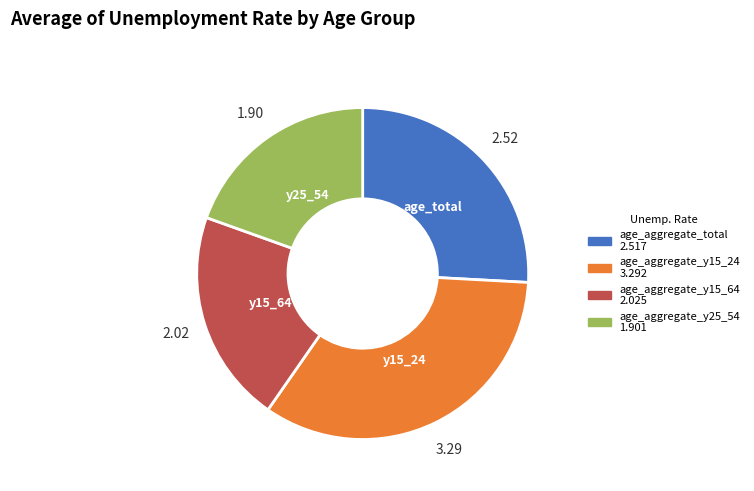

Is age_aggregate_y15_64 the majority of the pie?

No